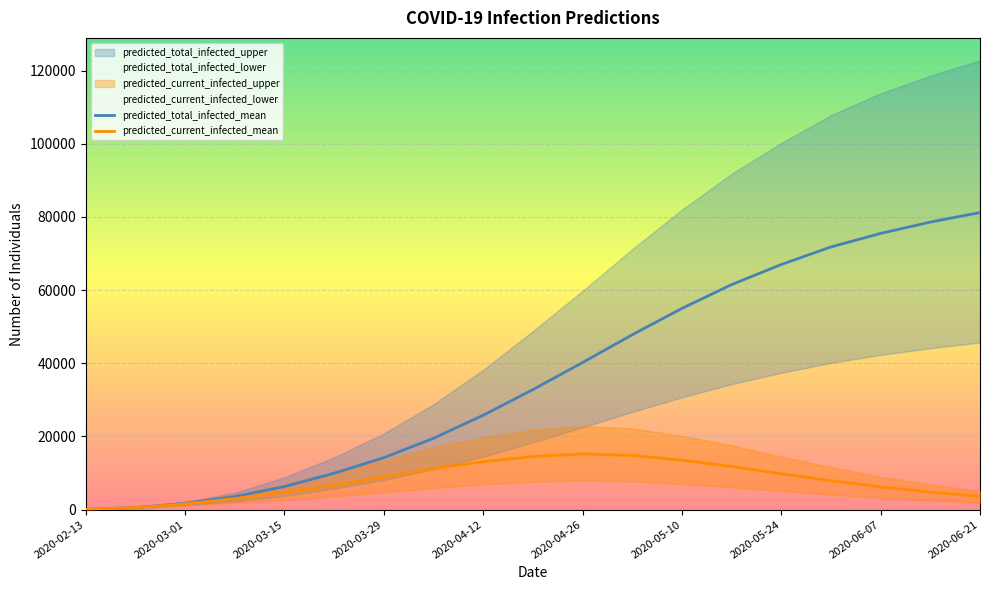

What is the difference between the predicted_current_infected_lower values at 2020-04-05 and 2020-02-22?

5460